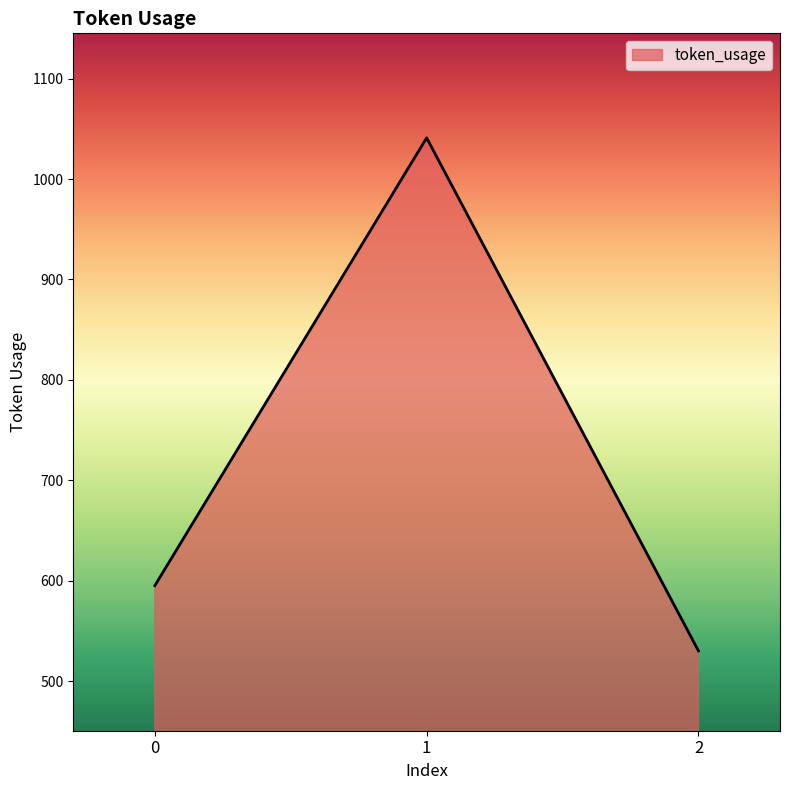

What is the minimum value shown in the chart?

530